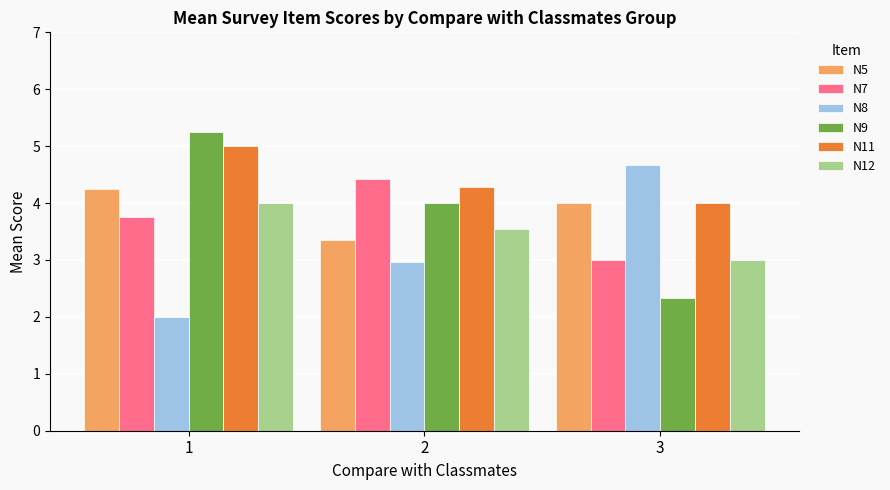

Read the N7 value at 2.

4.4